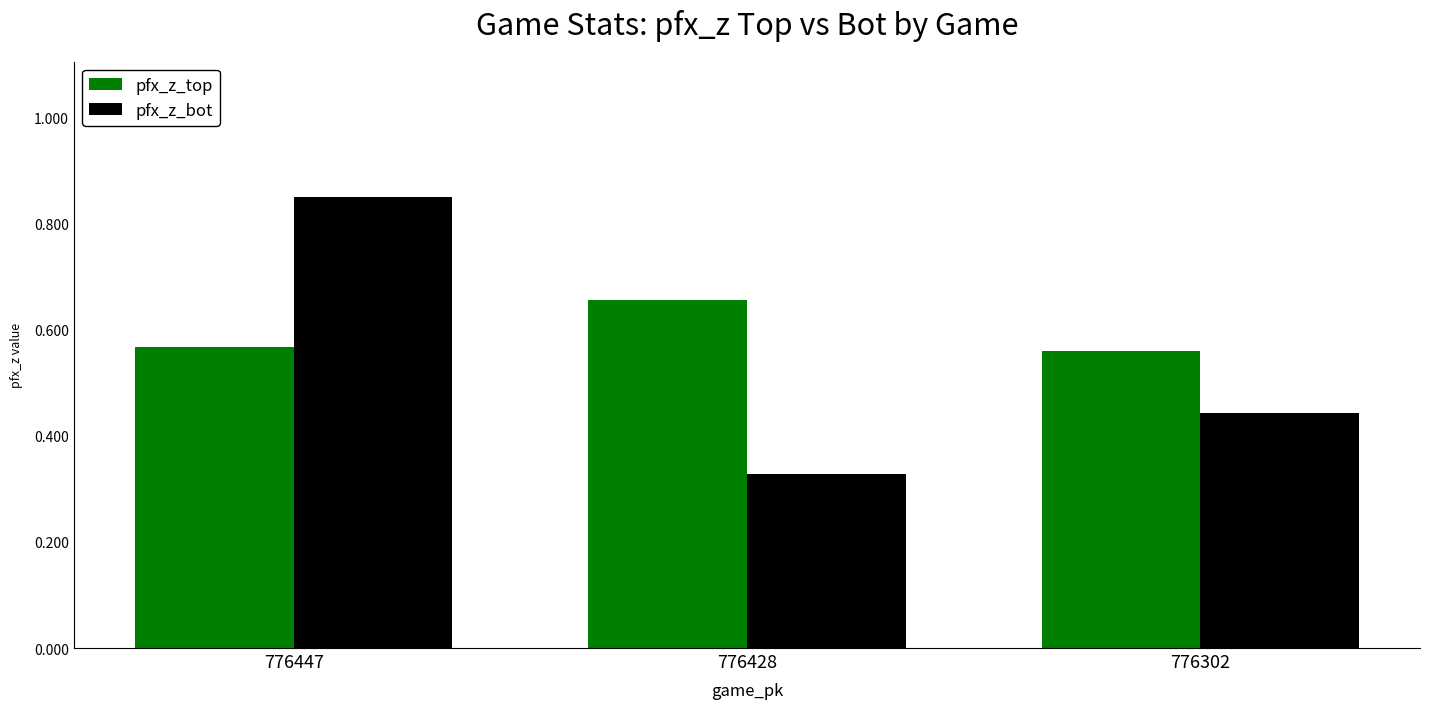

At how many categories does at least one series exceed 0?

3